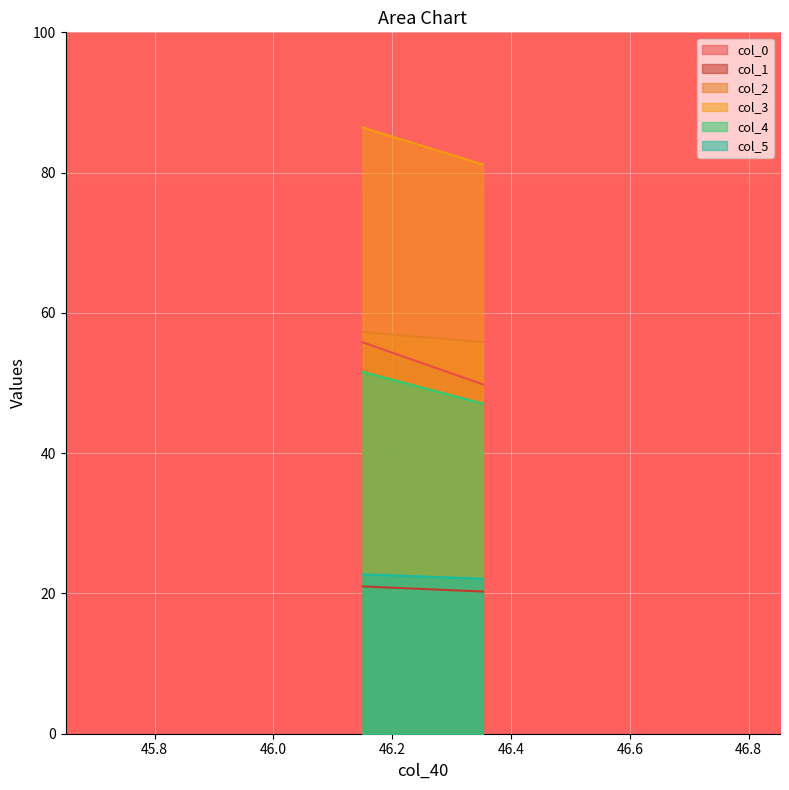

What are all the series names shown in the legend?

col_0, col_1, col_2, col_3, col_4, col_5